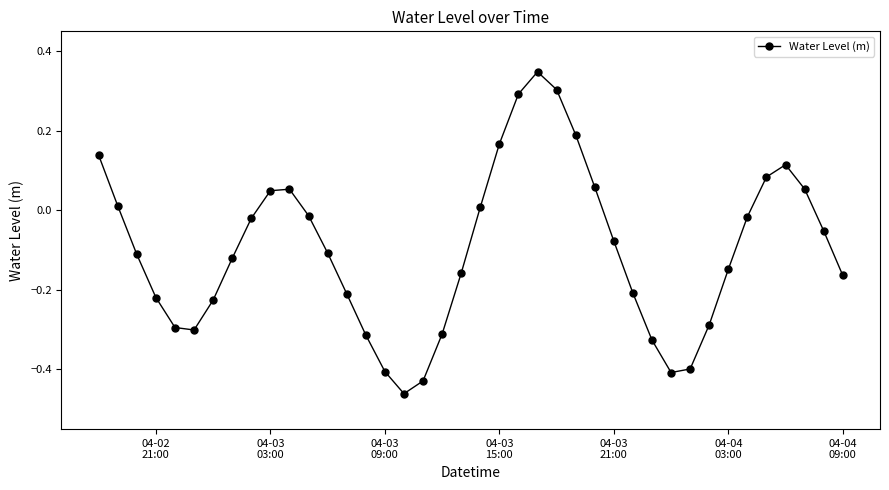

What is the sum of all values?

-3.9